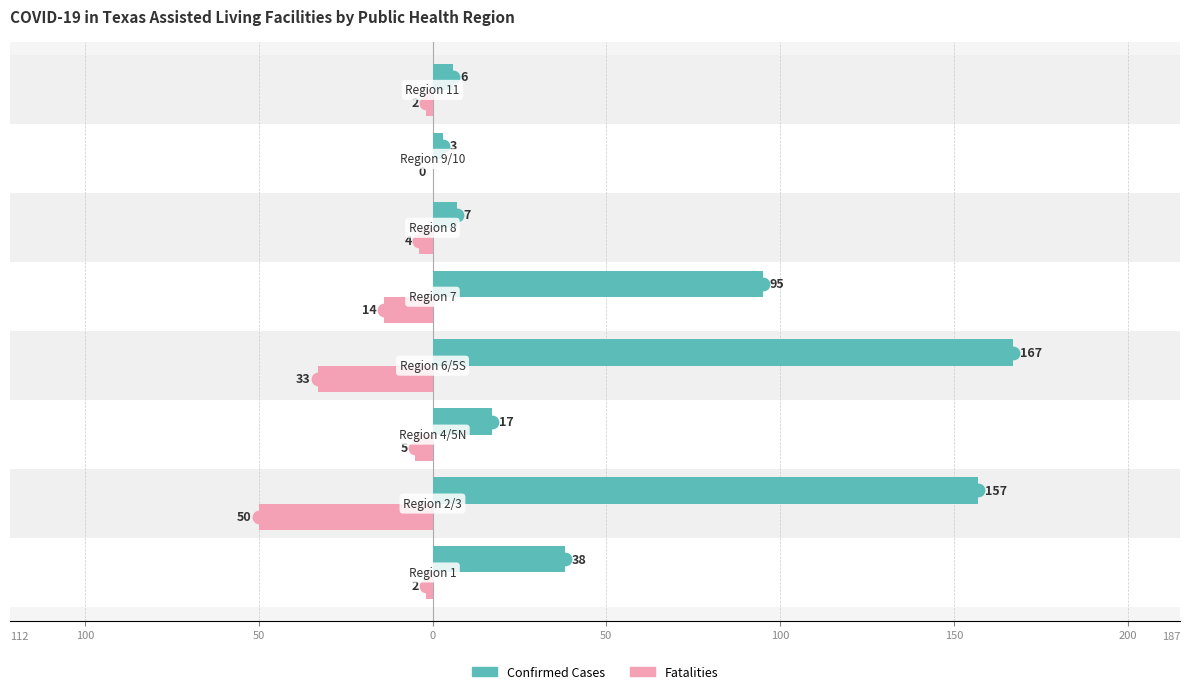

What are all the series names shown in the legend?

Confirmed Cases, Fatalities